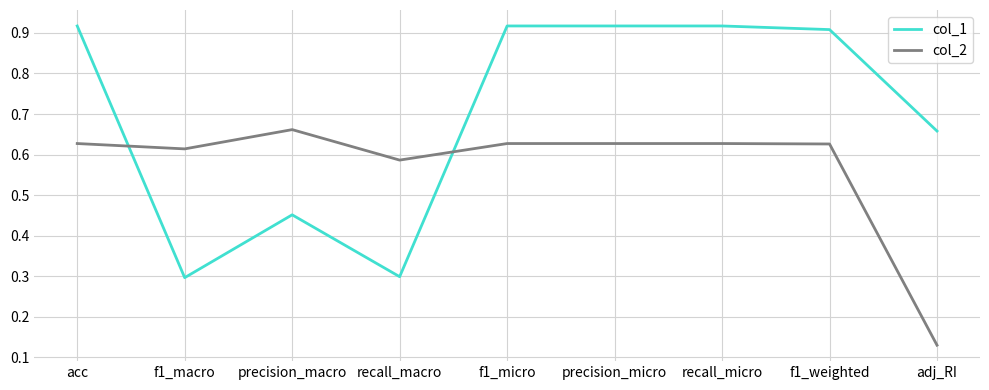

Which series has the largest range (max minus min)?

col_1